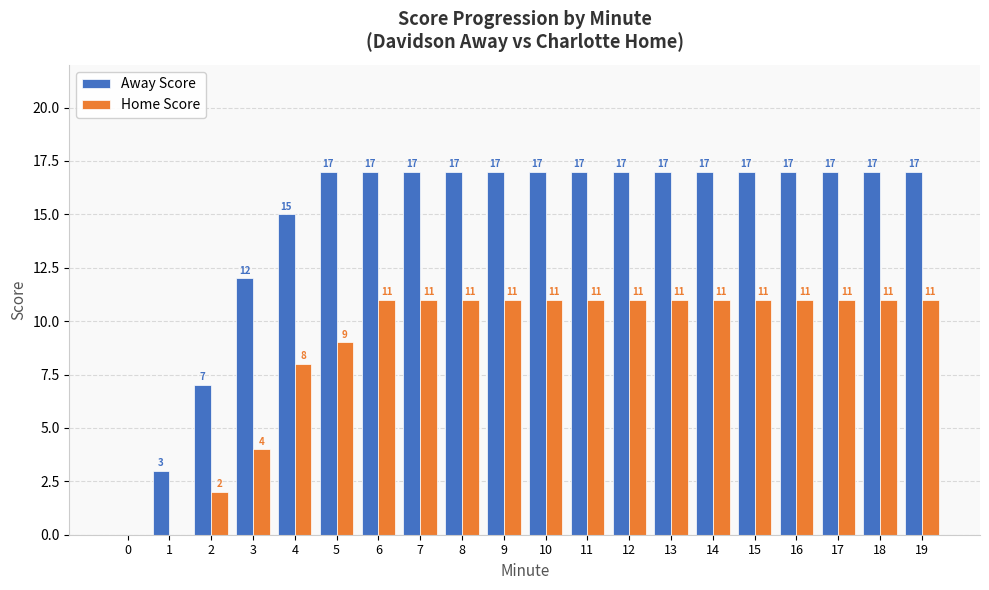

What is the highest value of the Away Score series?

17